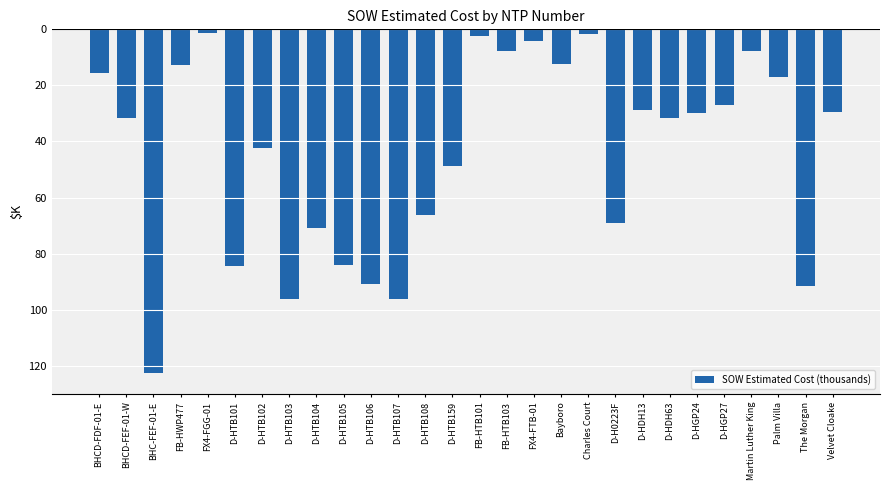

Rank the categories by value from lowest to highest.

BHC-FEF-01-E, D-HTB107, D-HTB103, The Morgan, D-HTB106, D-HTB101, D-HTB105, D-HTB104, D-H0223F, D-HTB108, D-HTB159, D-HTB102, BHCD-FEF-01-W, D-HDH63, D-HGP24, Velvet Cloake, D-HDH13, D-HGP27, Palm Villa, BHCD-FDF-01-E, FB-HWP477, Bayboro, Martin Luther King, FB-HTB103, FX4-FTB-01, FB-HTB101, Charles Court, FX4-FGG-01